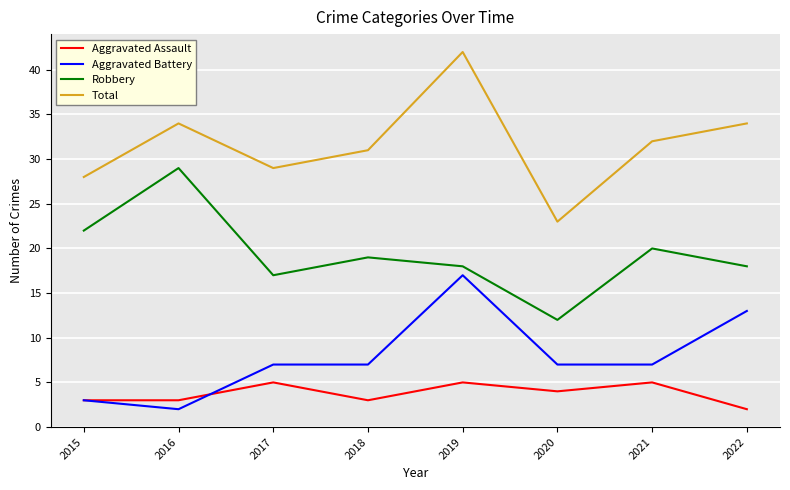

Is this an area chart (filled region under the line)?

No